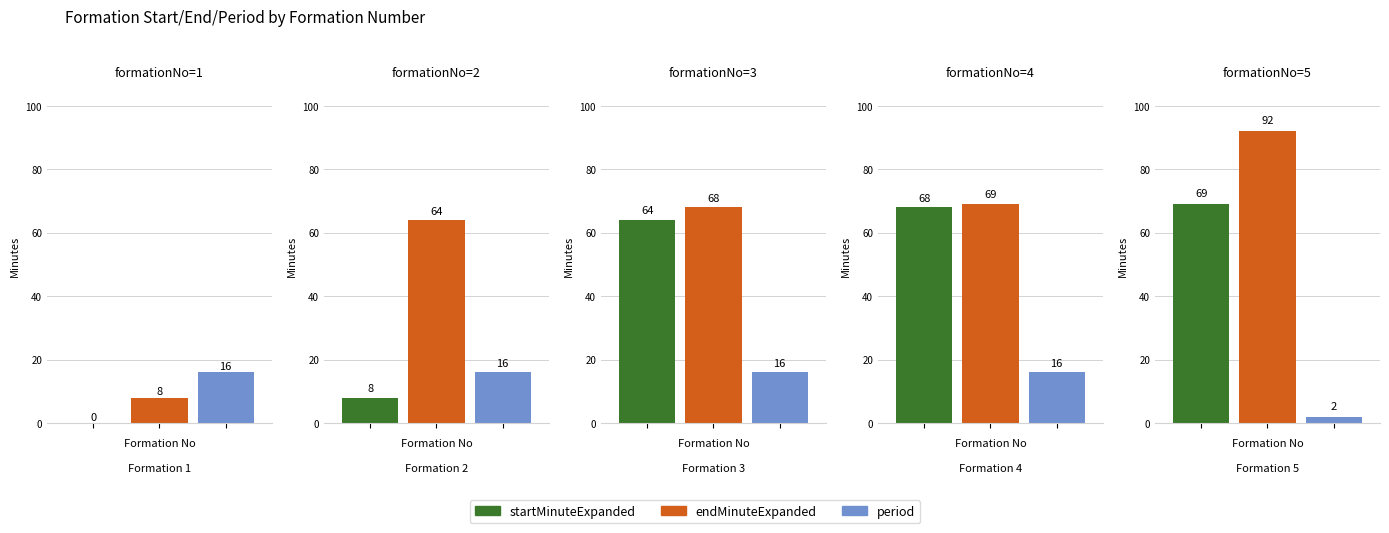

What is the sum of the period values at 3 and 1?

32